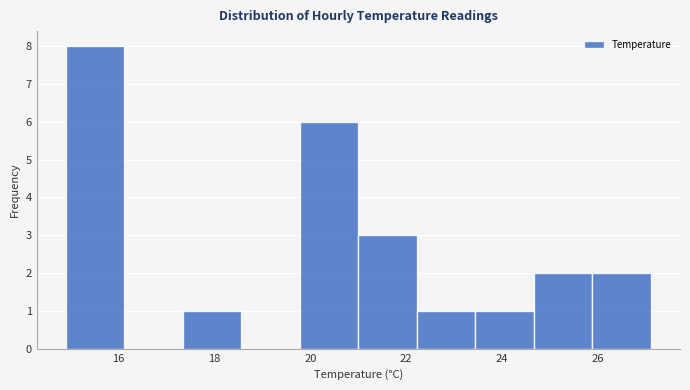

Over which range of the x-axis is the bar tallest?

14.90 to 16.12